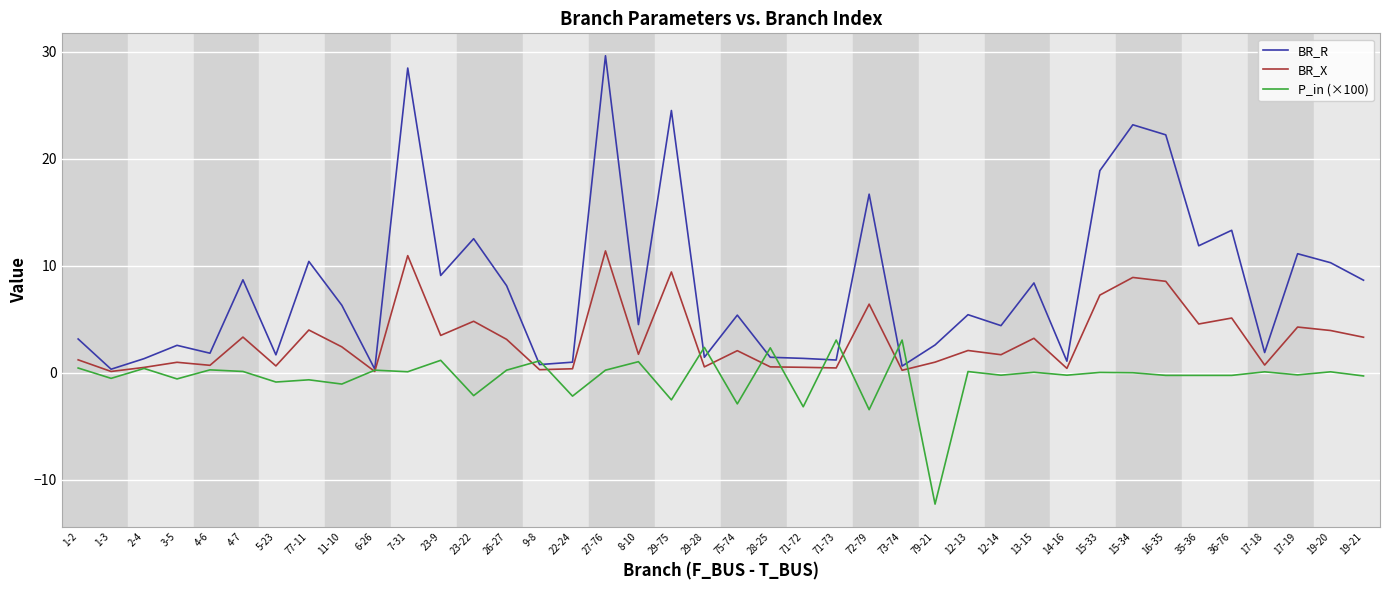

List the series in order of their peak value, highest first.

BR_R, BR_X, P_in (×100)